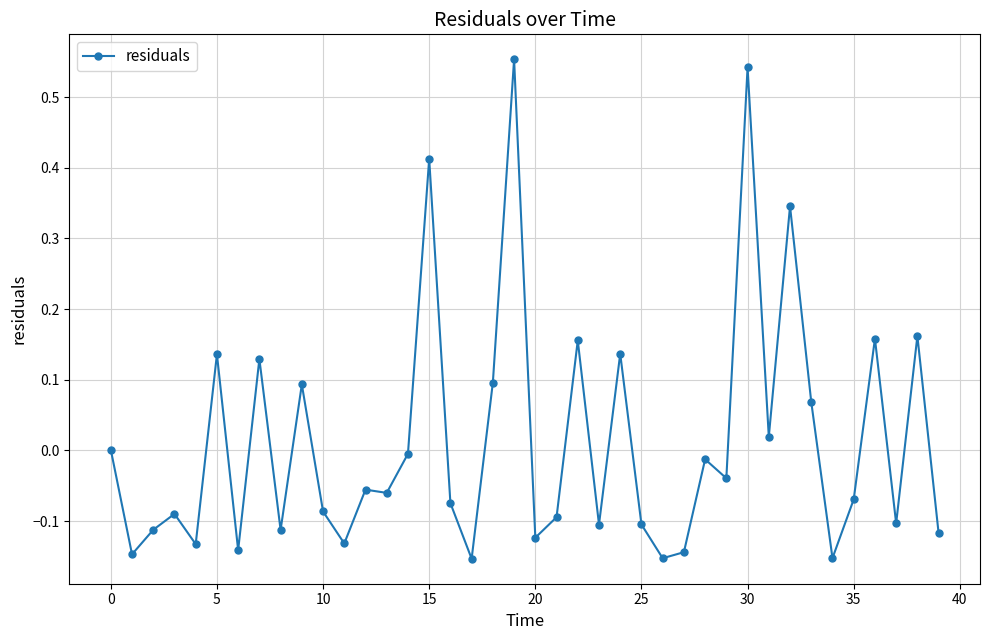

What is the difference between the second highest and second lowest values?

0.7